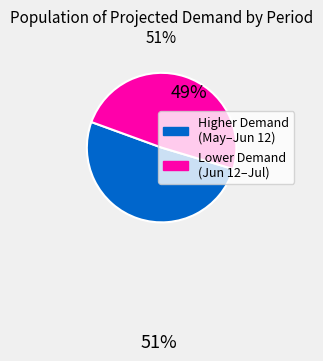

Is there any slice that represents more than half of the pie?

Yes